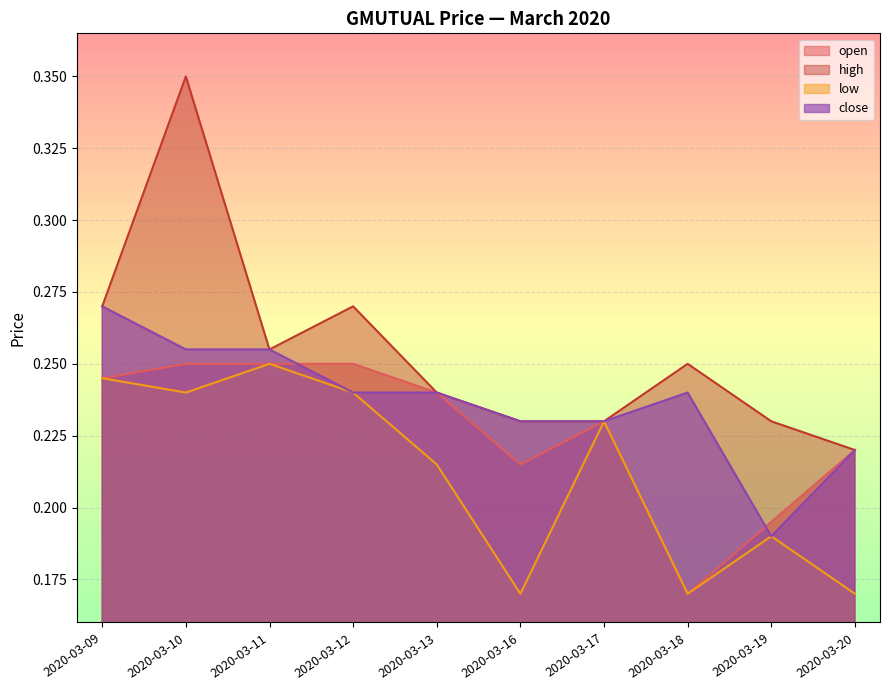

The low series shows 0.2 at 2020-03-13. True or false?

True